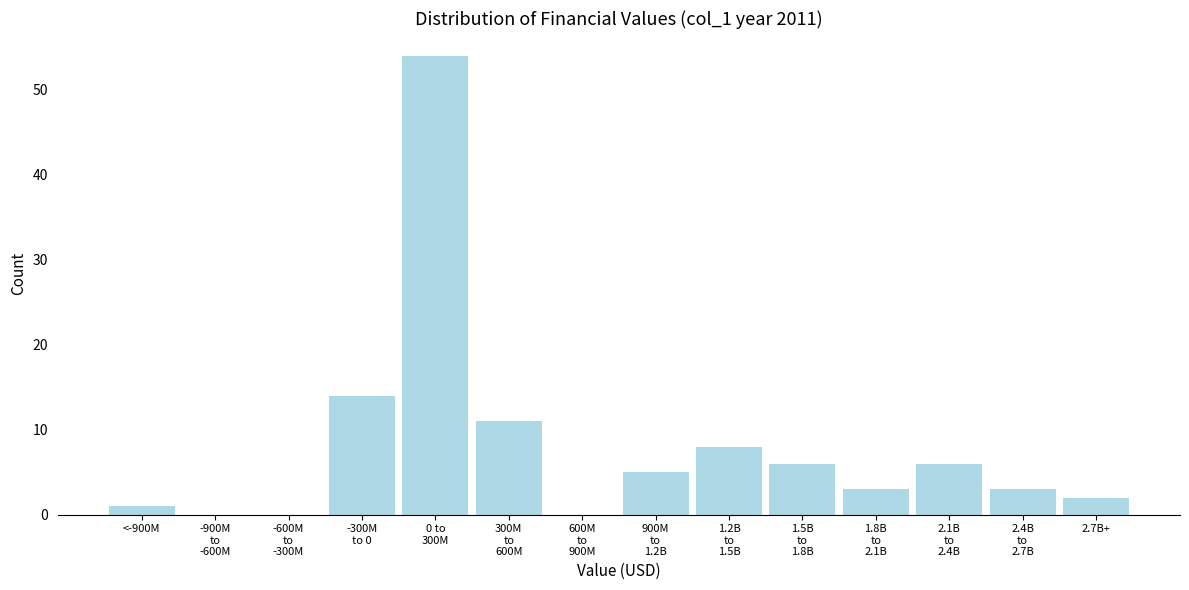

What is the maximum value shown in the chart?

54